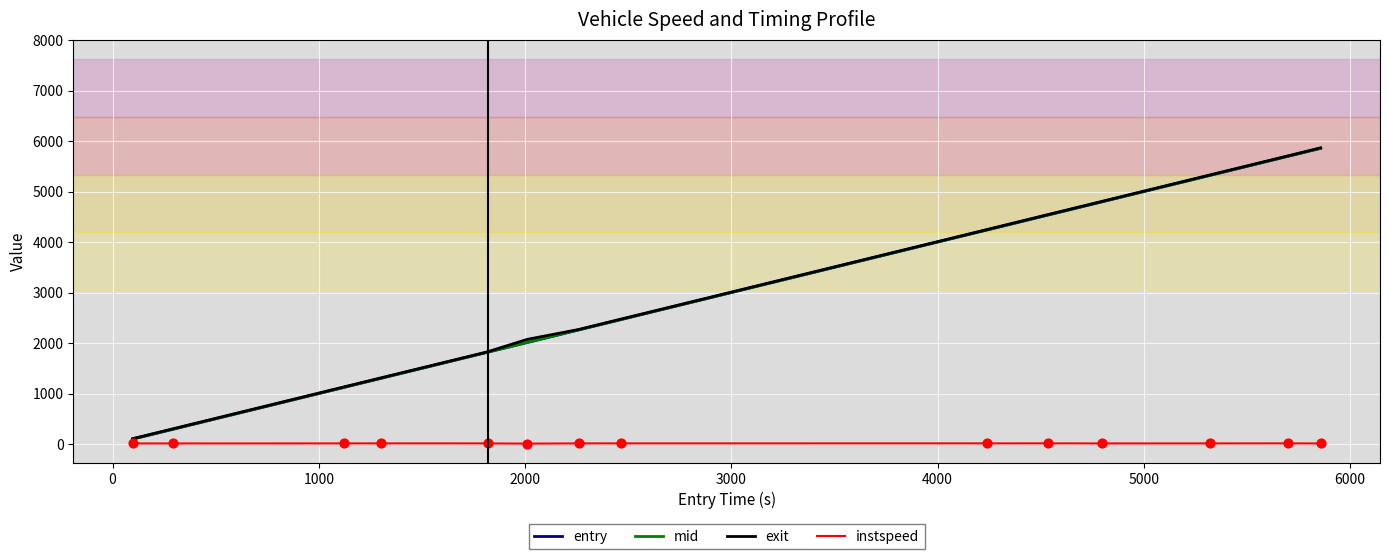

What is the greatest value displayed?

5865.9